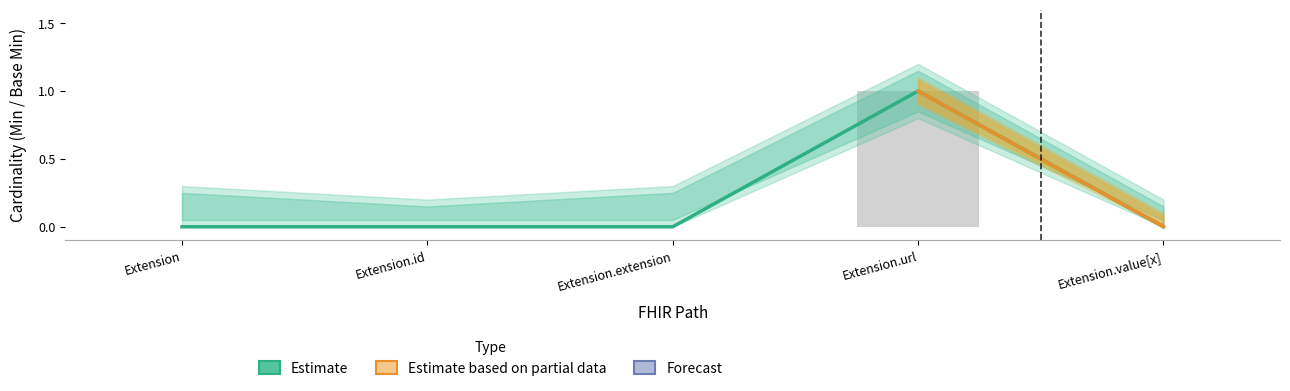

Count the number of categories in the chart.

5